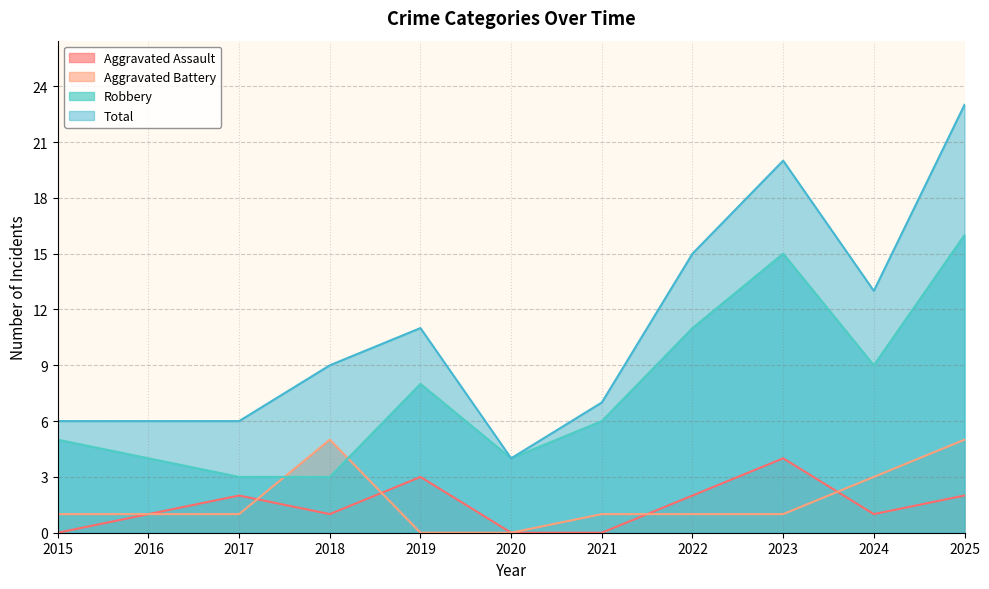

Which series has the widest spread of values?

Total